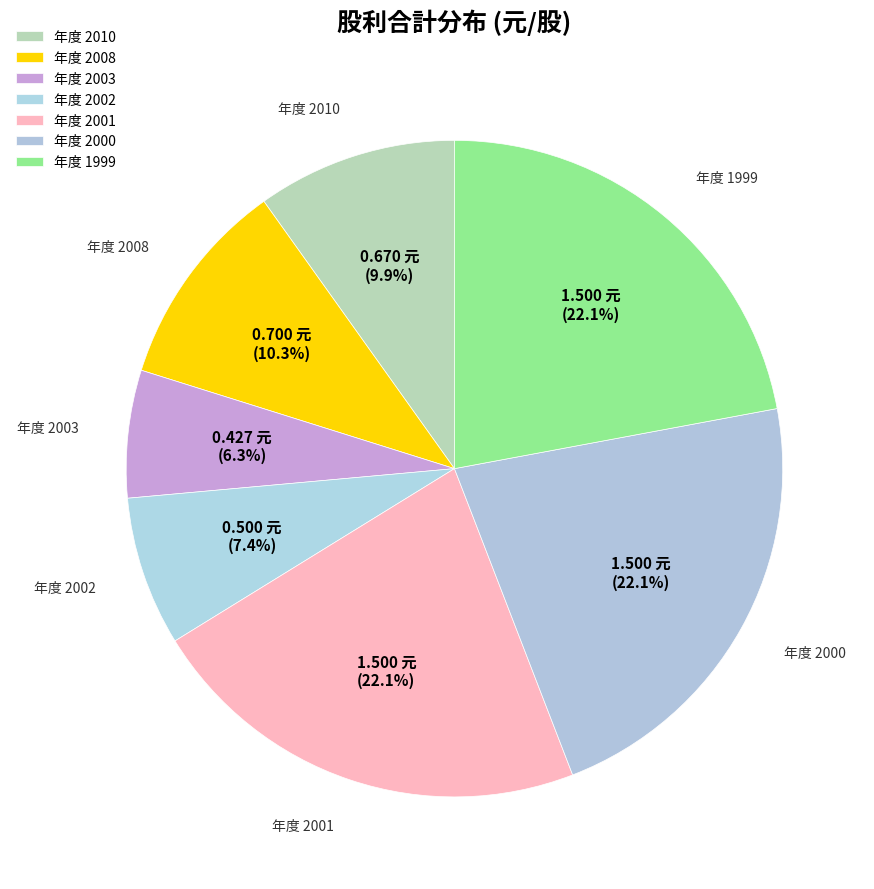

How many segments does this pie chart have?

7